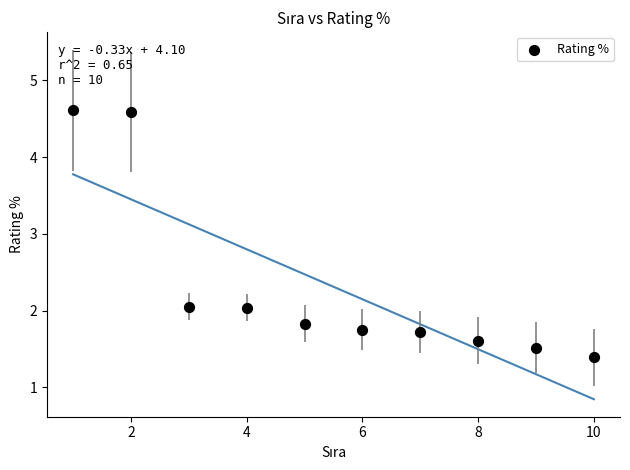

What is the average Y value?

2.3